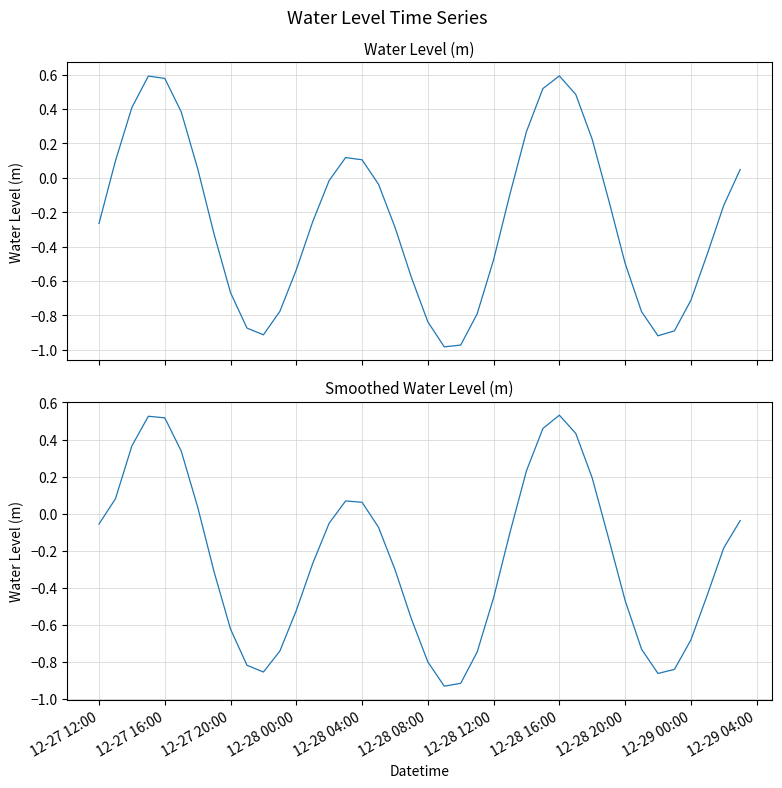

Reading left to right, what are all the values shown in this chart?

Water Level (m): -0.3	0.1	0.4	0.6	0.6	0.4	0.1	-0.3	-0.7	-0.9	-0.9	-0.8	-0.5	-0.3	-0.0	0.1	0.1	-0.0	-0.3	-0.6	-0.8	-1.0	-1.0	-0.8	-0.5	-0.1	0.3	0.5	0.6	0.5	0.2	-0.1	-0.5	-0.8	-0.9	-0.9	-0.7	-0.4	-0.2	0.0
Water Level (m) smoothed: -0.1	0.1	0.4	0.5	0.5	0.3	0.0	-0.3	-0.6	-0.8	-0.9	-0.7	-0.5	-0.3	-0.1	0.1	0.1	-0.1	-0.3	-0.6	-0.8	-0.9	-0.9	-0.7	-0.5	-0.1	0.2	0.5	0.5	0.4	0.2	-0.1	-0.5	-0.7	-0.9	-0.8	-0.7	-0.4	-0.2	-0.0